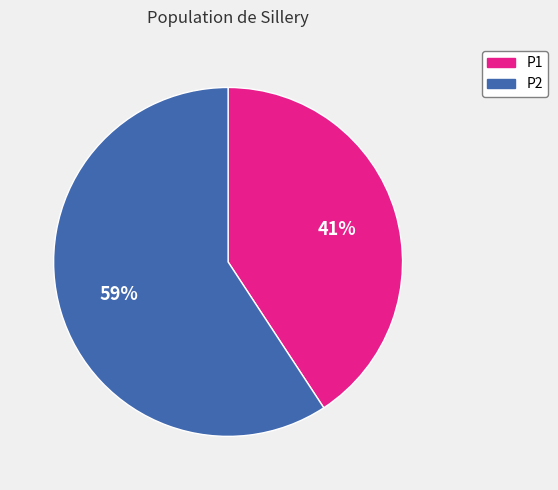

Which slice represents more than half of the pie?

P2